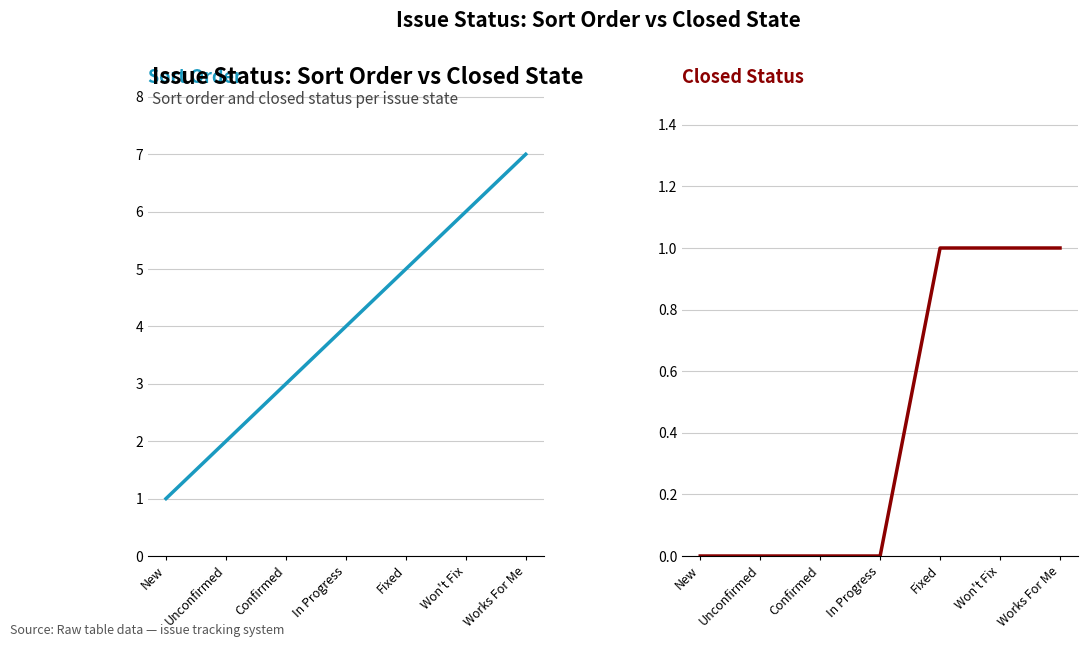

How many lines are shown in the chart?

2